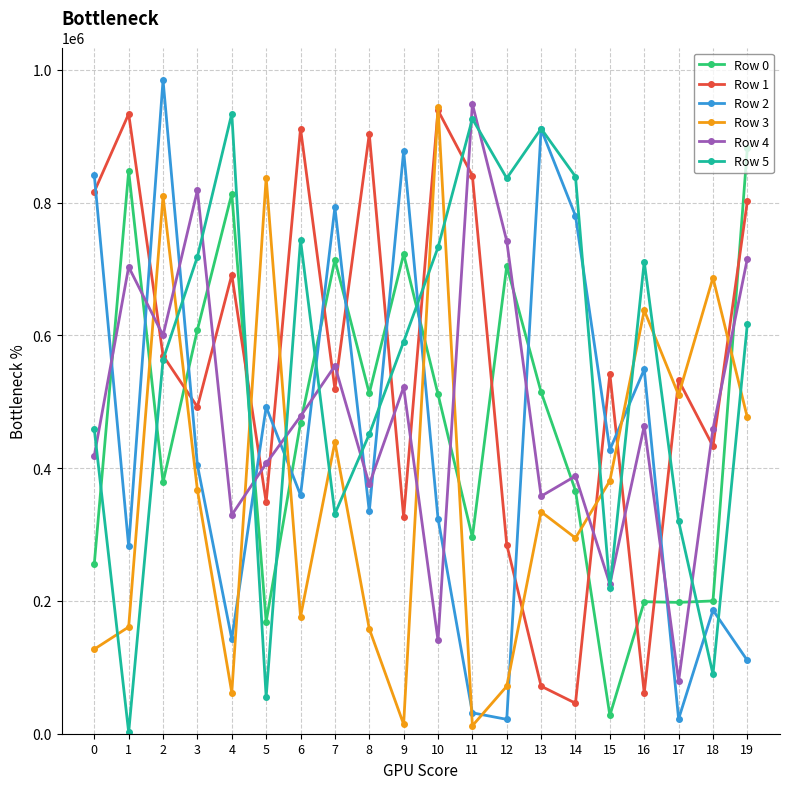

True or false: Row 4 has more than 0 interior local peaks.

True